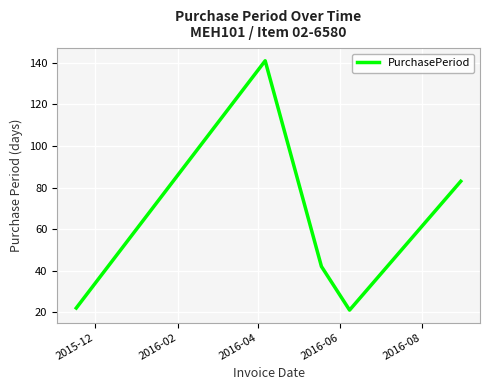

True or false: there are more than 2 points higher than both neighbors.

False